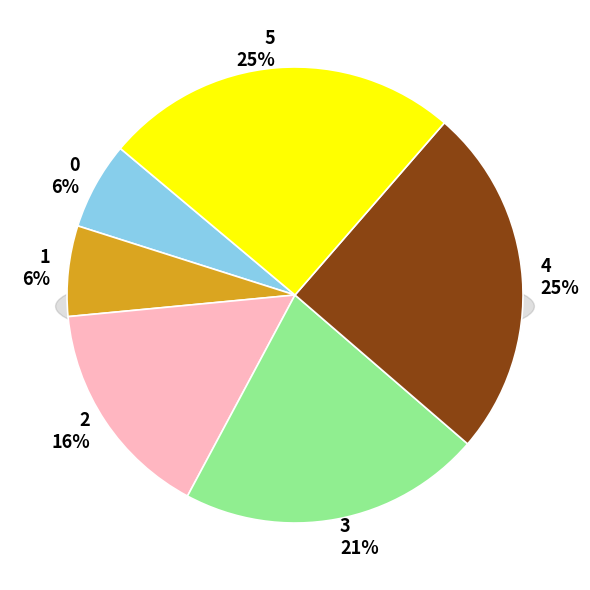

True or false: 4 accounts for 13% of the total.

False